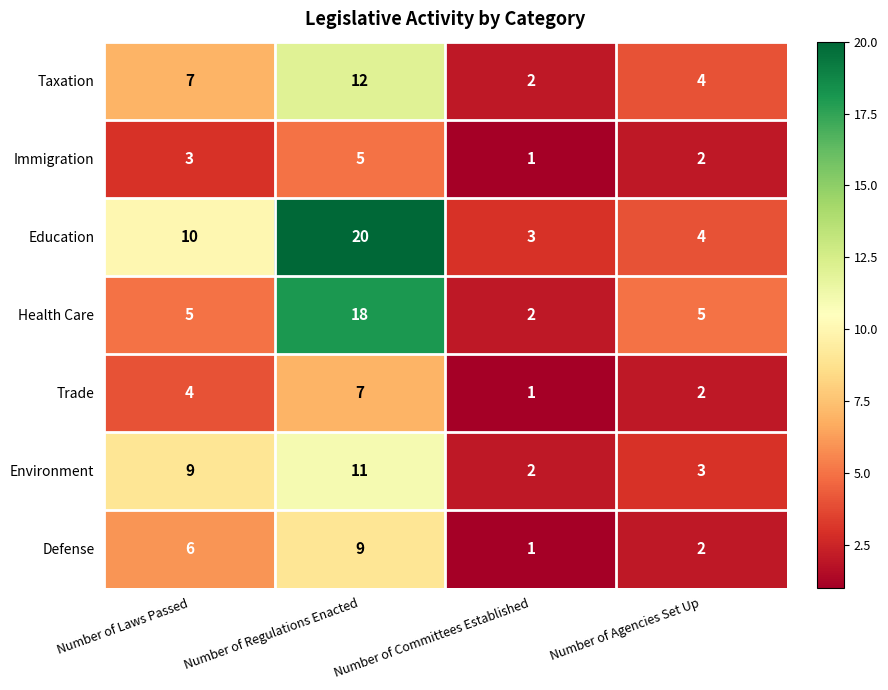

What is the total value across all series at Number of Regulations Enacted?

82